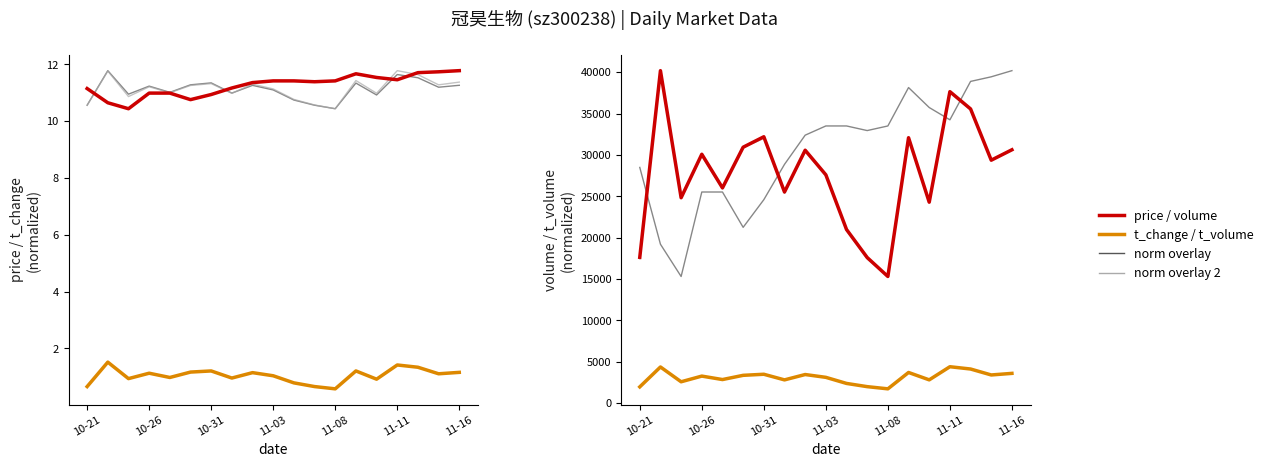

What is the difference between the highest and lowest values at 11-16?

10.6